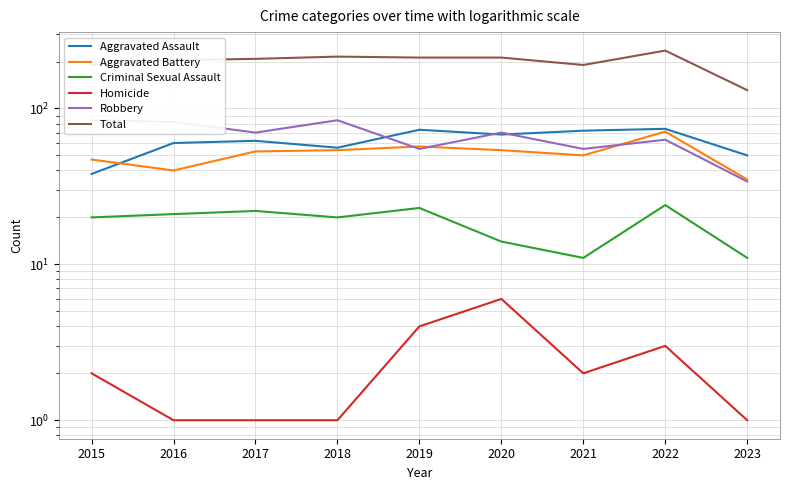

What is the average value of the Aggravated Battery series?

51